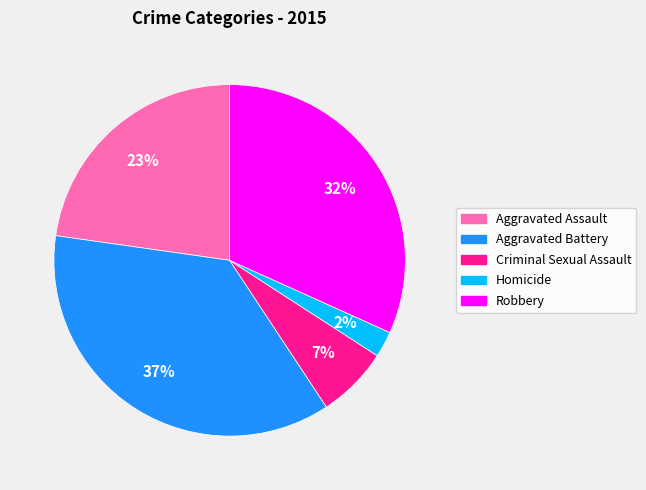

Rank the categories by value from highest to lowest.

Aggravated Battery, Robbery, Aggravated Assault, Criminal Sexual Assault, Homicide